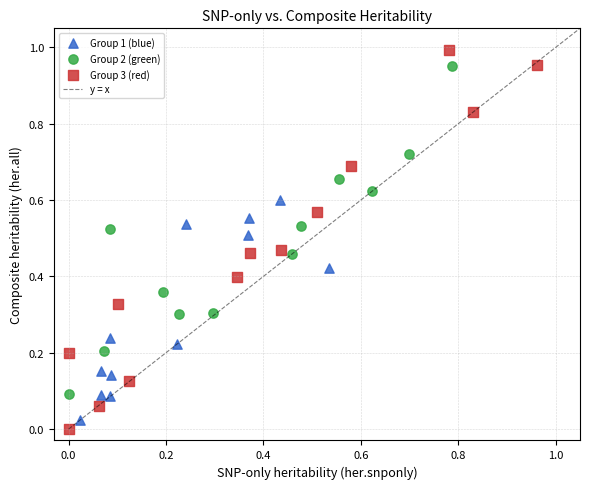

Which series has the largest Y range (max minus min)?

Group 3 (red)